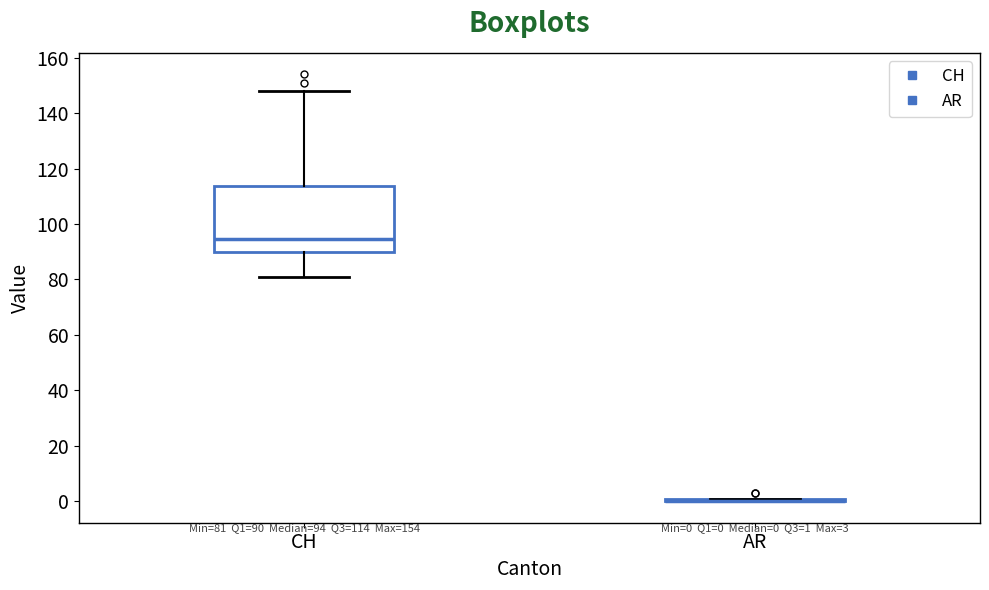

Comparing the boxes themselves (not the whiskers), which one is the tallest?

CH